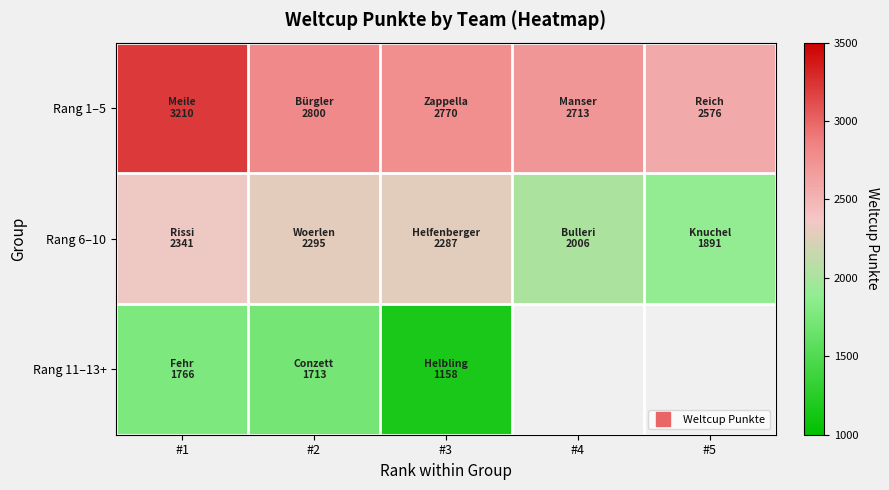

What is the average value of the Rang 6–10 series?

2164.0